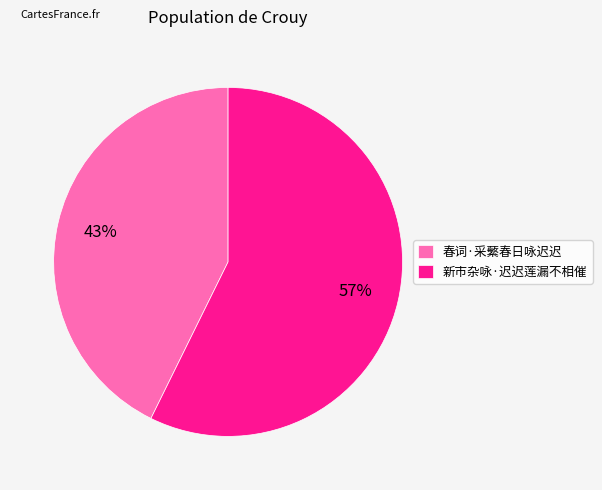

Count the number of slices in the pie.

2